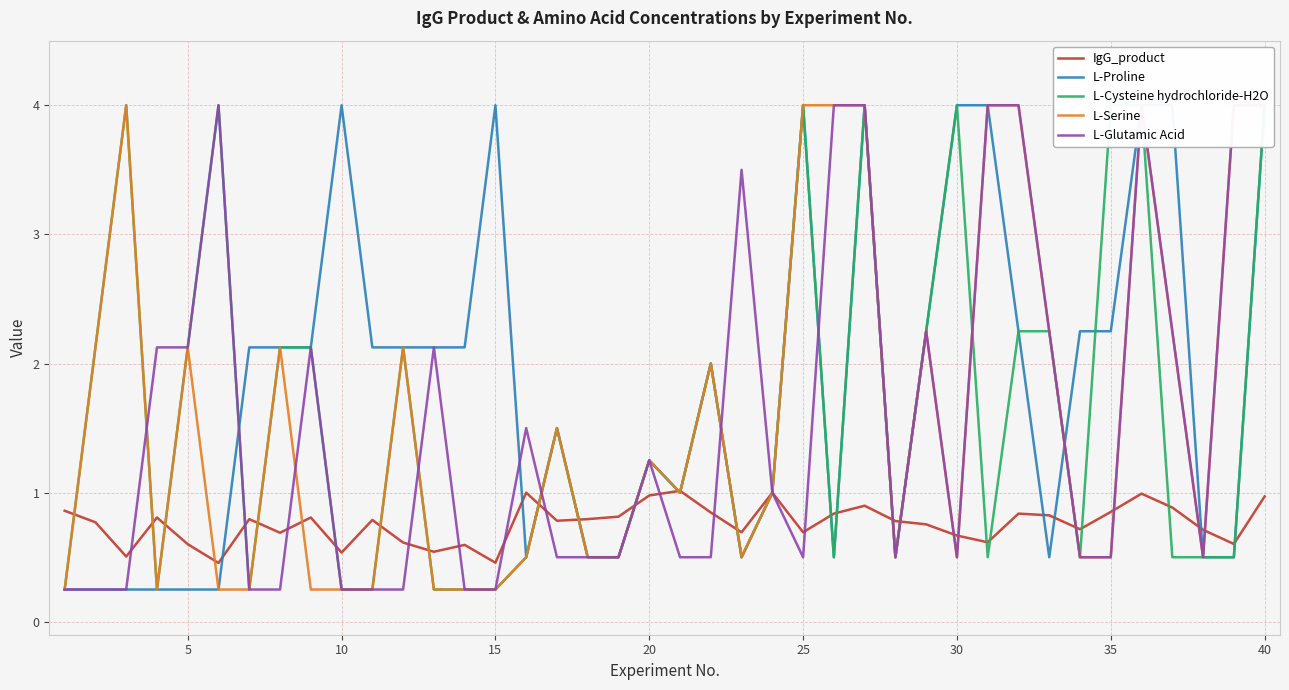

What is the lowest value of the IgG_product series?

0.5